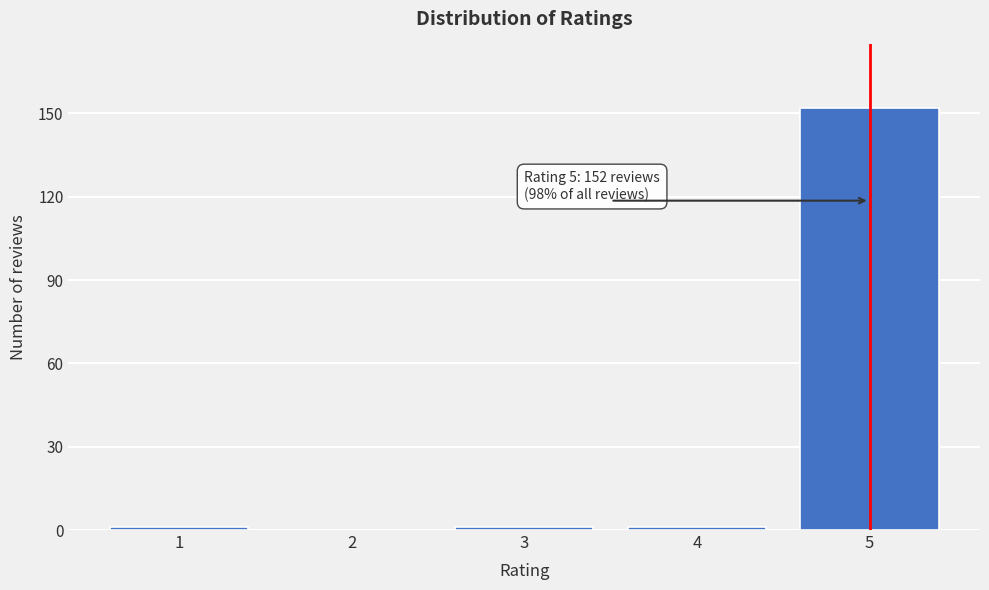

Reading right to left, what are all the values shown in this chart?

5=152	4=1	3=1	2=0	1=1